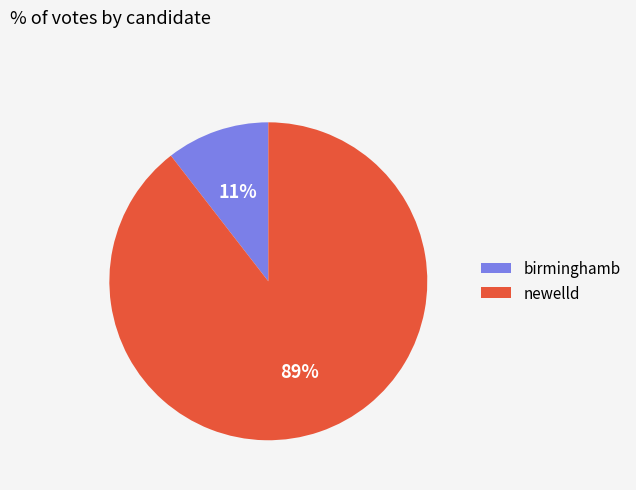

Which has a higher value, newelld or birminghamb?

newelld